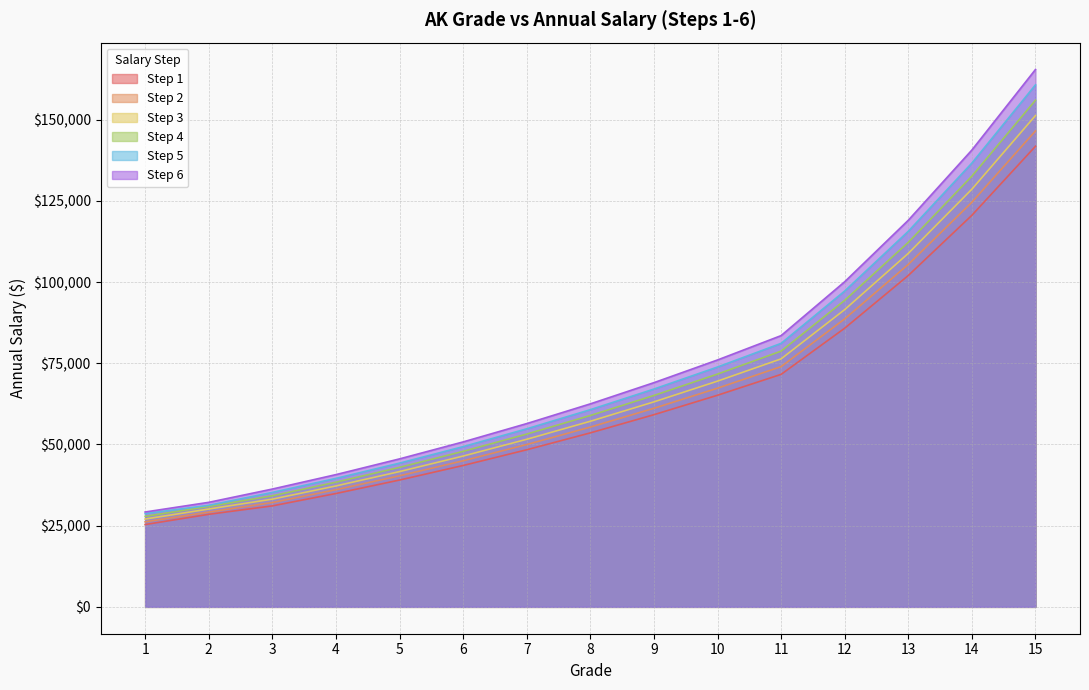

Which label corresponds to the largest value in the chart?

15